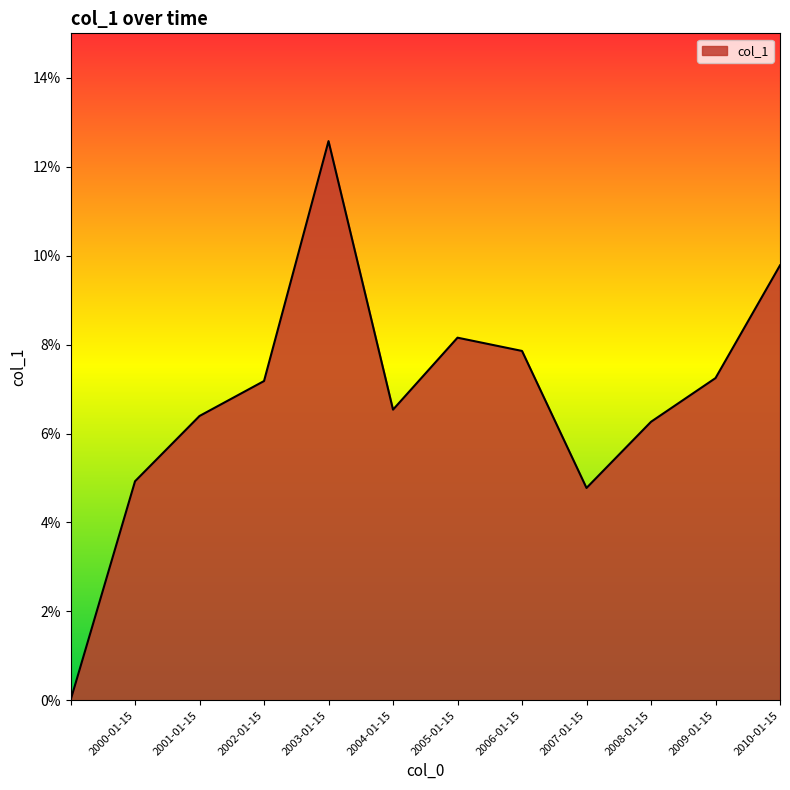

Where is the first local minimum?

2004-01-15